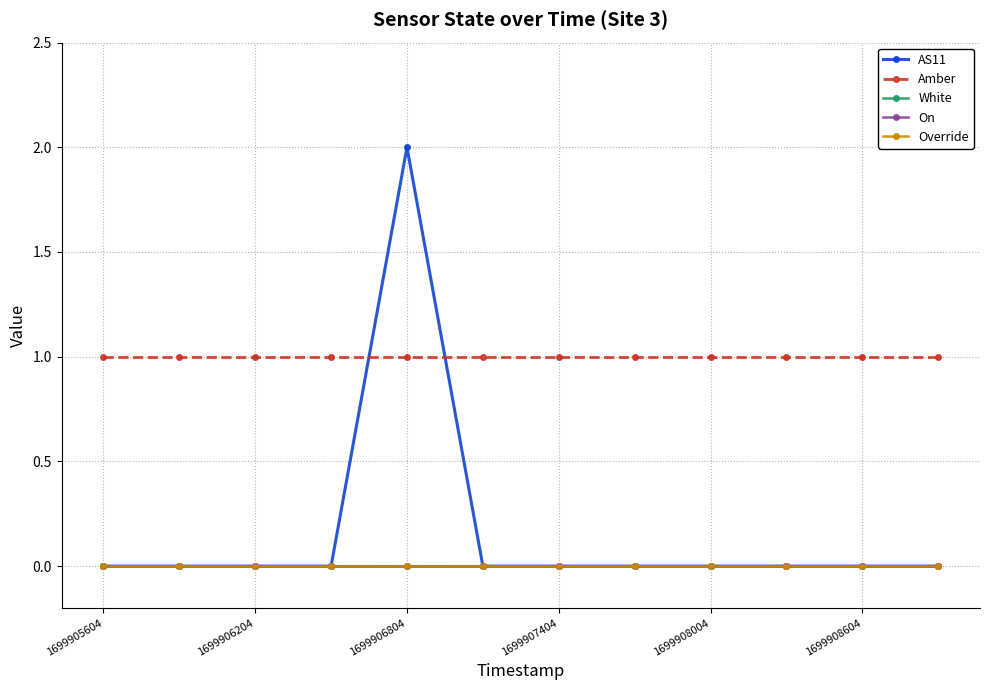

What is the sum of all AS11 values?

2